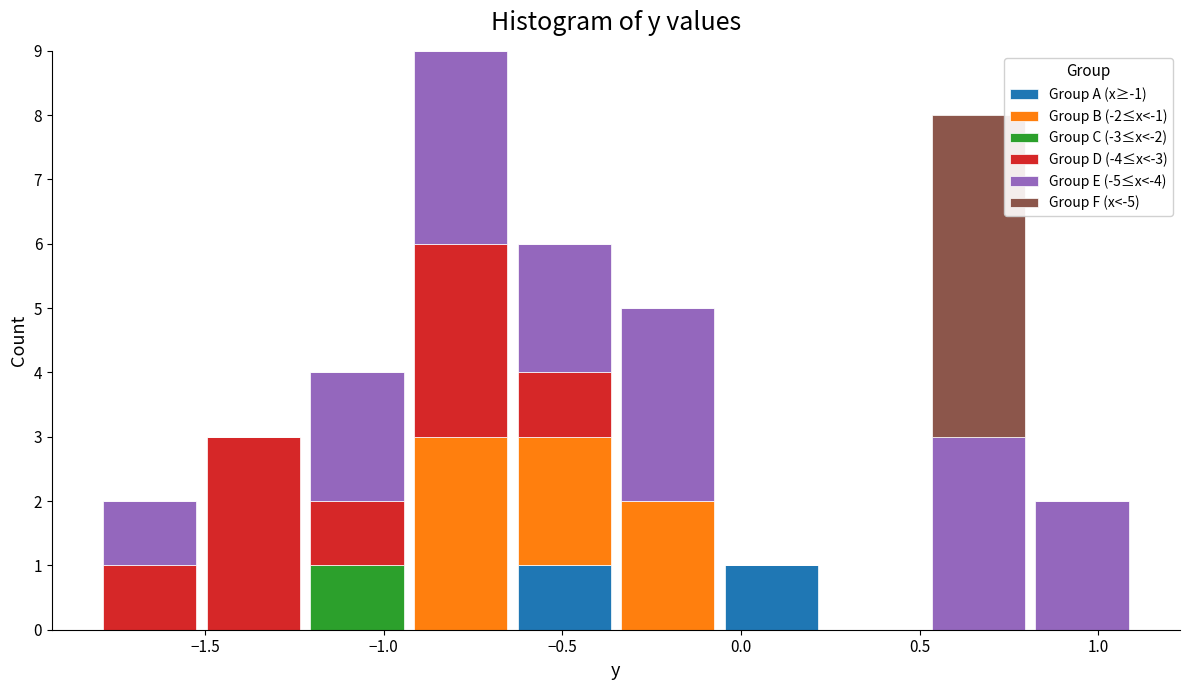

What is the total height of the stacked bar covering -0.35 to -0.06 on the x-axis? Neither the bar edges nor the heights are printed on the chart, so give them approximately, as read against the axes.

5